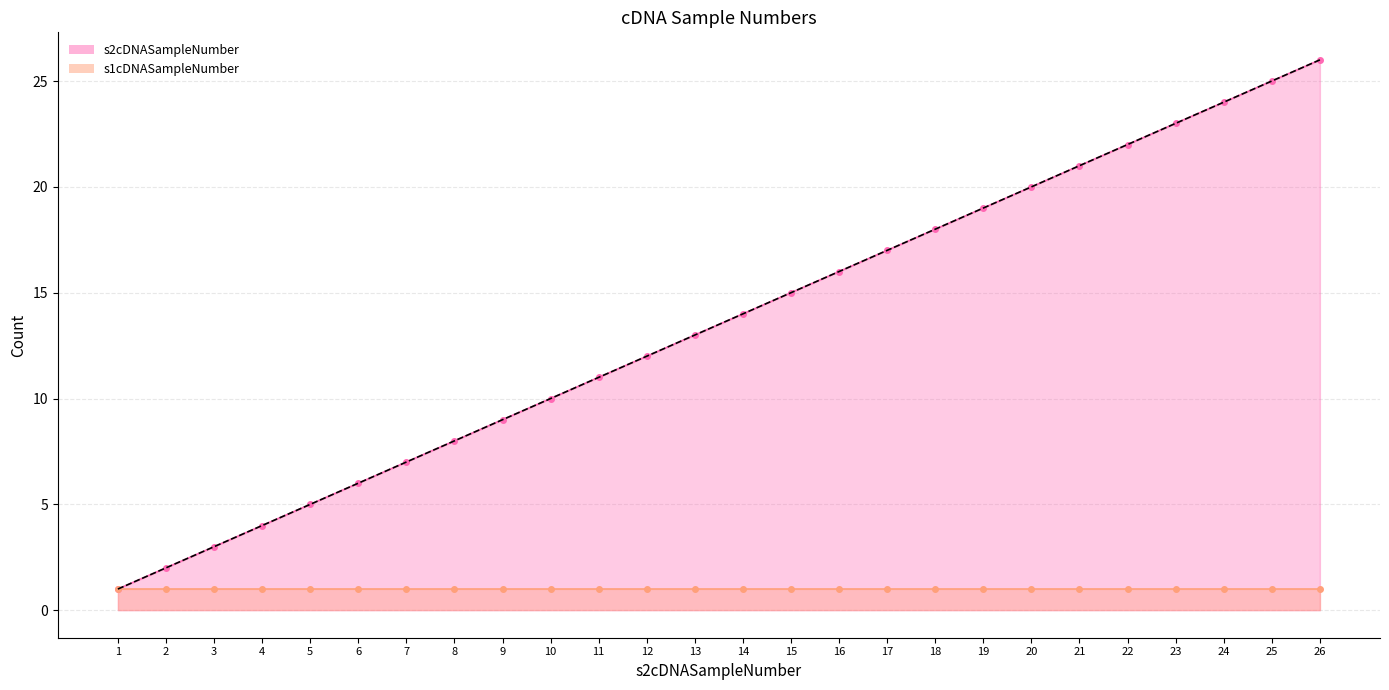

Reading left to right, what are all the values shown in this chart?

1.0	2.0	3.0	4.0	5.0	6.0	7.0	8.0	9.0	10.0	11.0	12.0	13.0	14.0	15.0	16.0	17.0	18.0	19.0	20.0	21.0	22.0	23.0	24.0	25.0	26.0